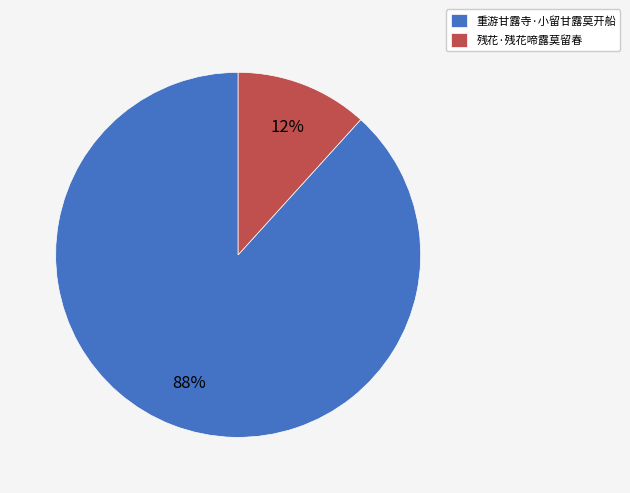

Which has a higher value, 重游甘露寺·小留甘露莫开船 or 残花·残花啼露莫留春?

重游甘露寺·小留甘露莫开船